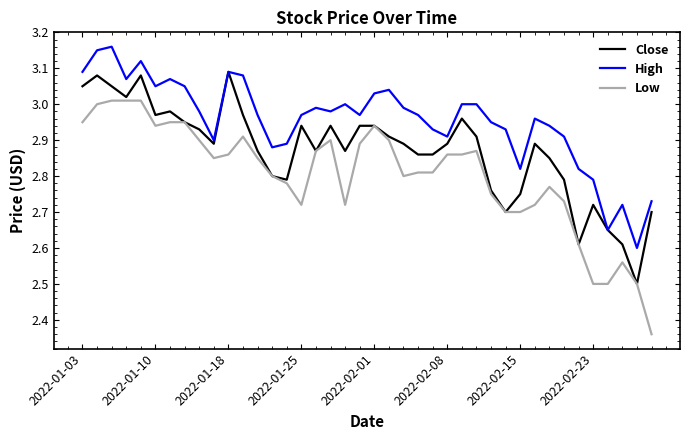

True or false: High and Low cross at least once.

False